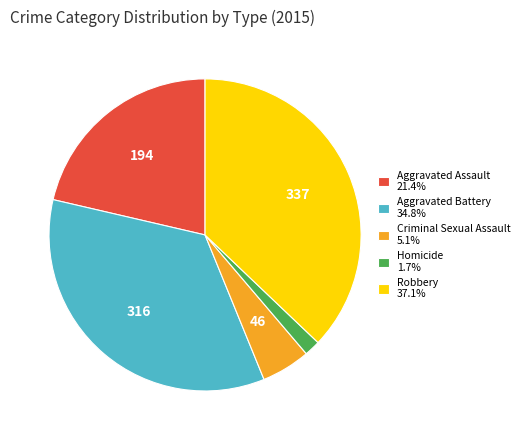

What is the ratio of the value at Homicide 1.7% to the value at Criminal Sexual Assault 5.1%?

0.3